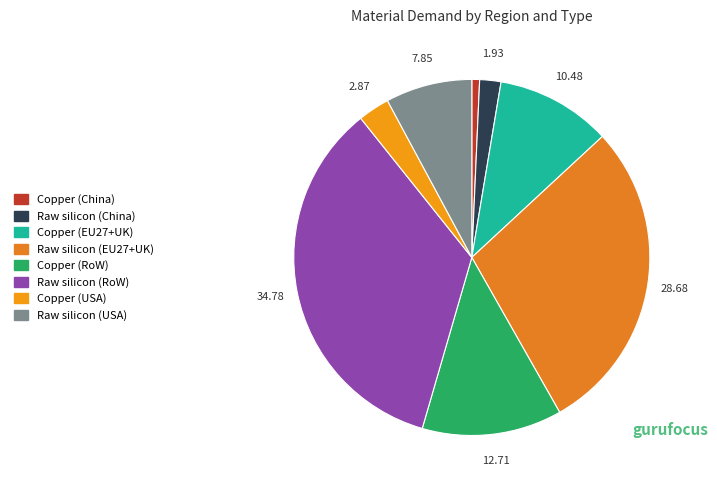

What is the largest slice in the pie chart?

Raw silicon (RoW)